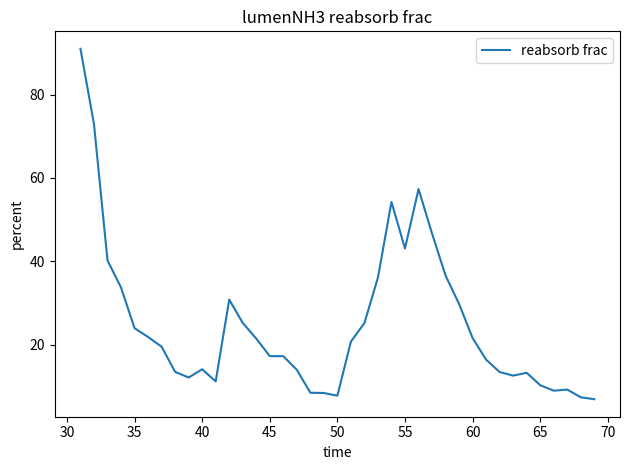

What is the smallest value displayed?

6.9